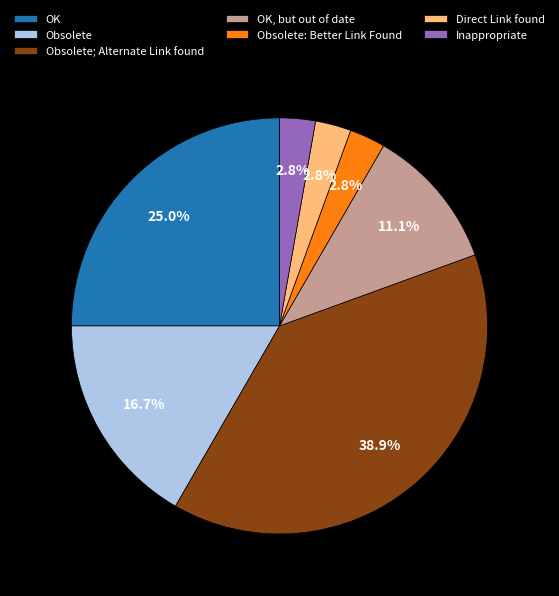

True or false: OK accounts for 39% of the total.

False